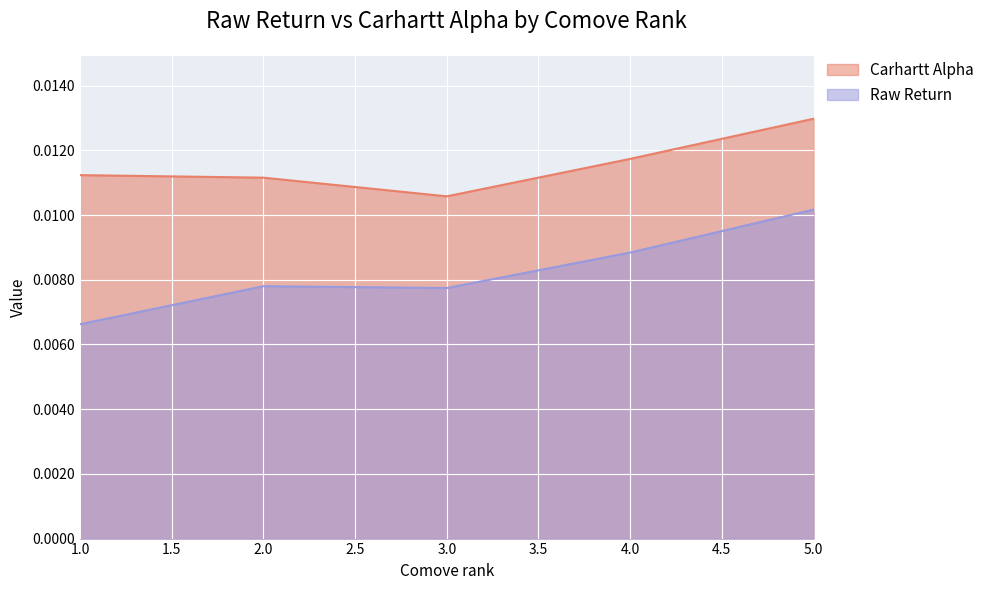

Does the chart display data point markers on the line(s)?

No